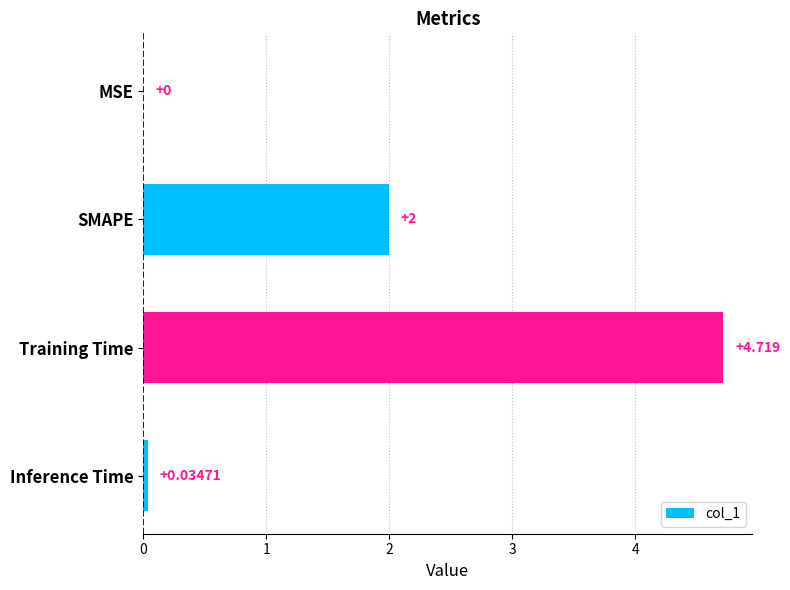

What is the average value?

1.7